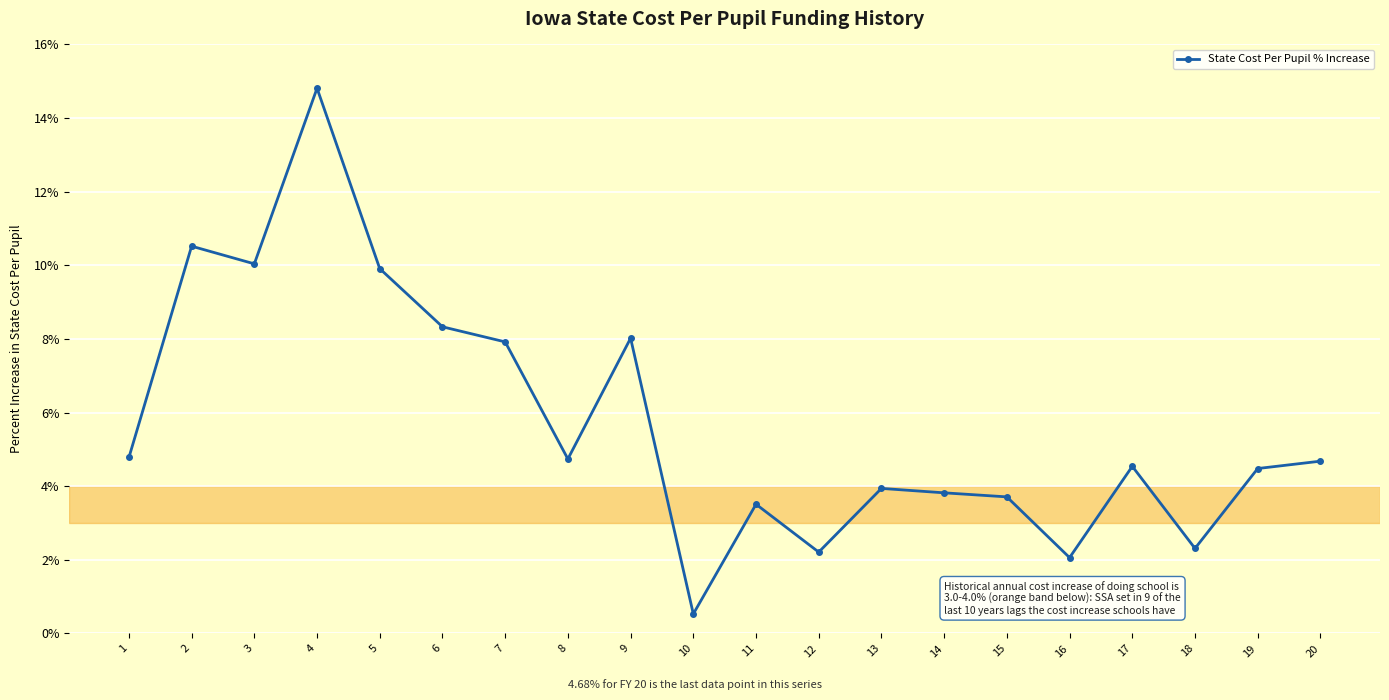

True or false: the data has more than 0 interior local peaks.

True